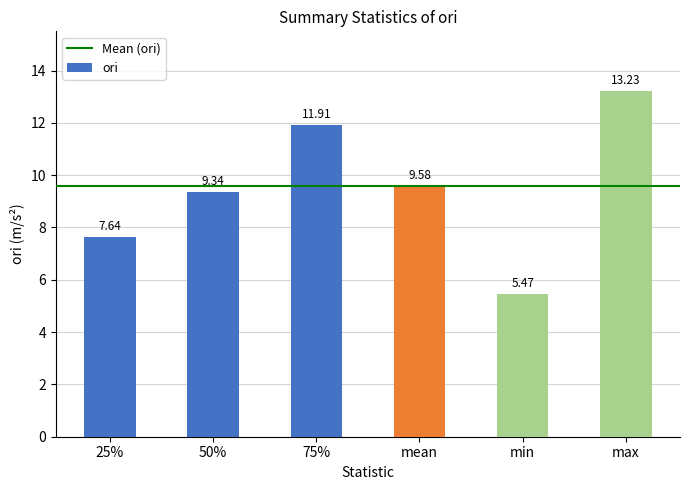

The chart shows a value of 20.0 at 75%. True or false?

False